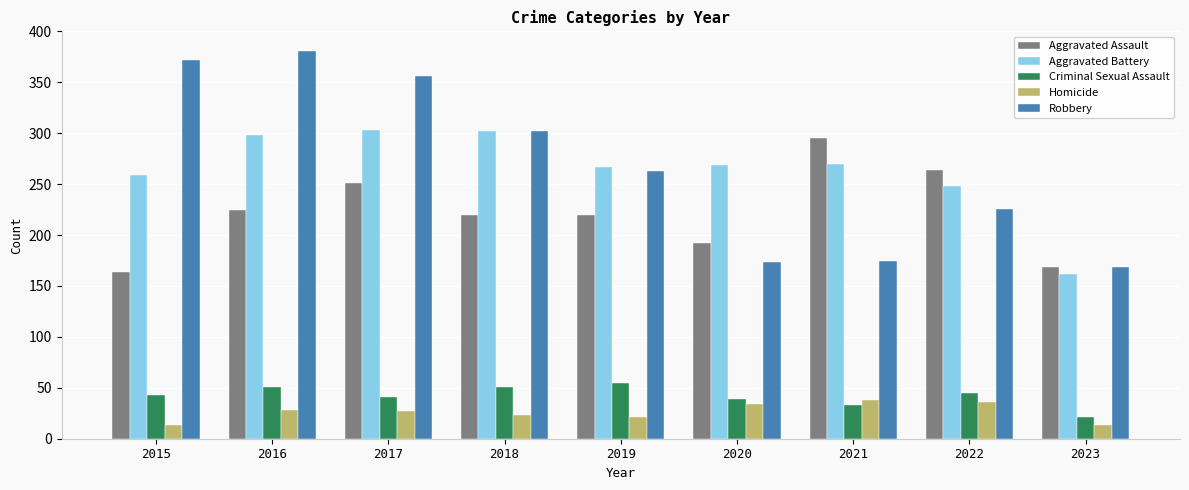

What are all the series names shown in the legend?

Aggravated Assault, Aggravated Battery, Criminal Sexual Assault, Homicide, Robbery